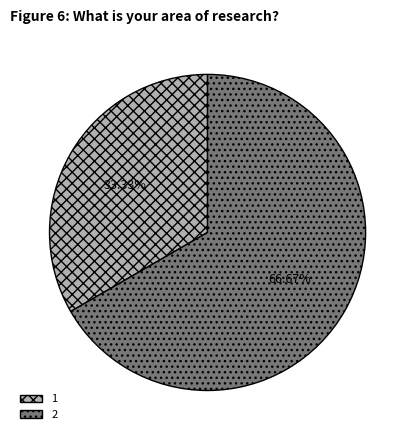

To the nearest percent, what is the average slice percentage?

50%